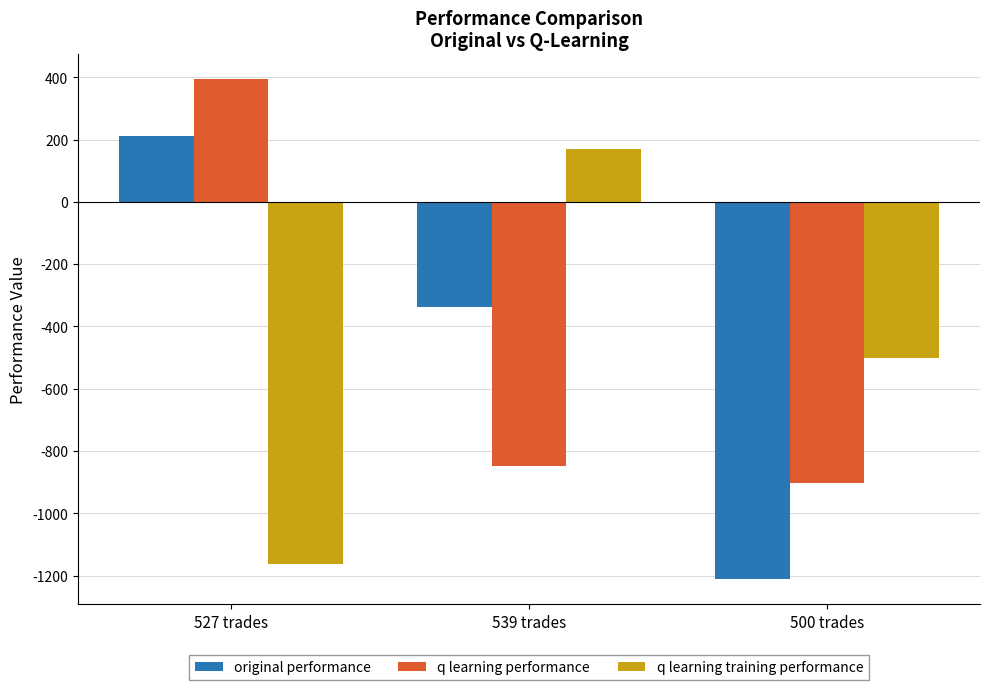

Are the bars horizontal?

No